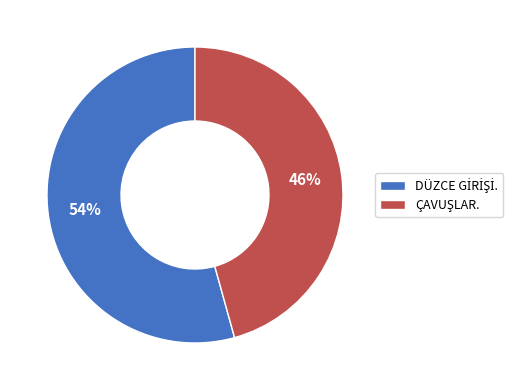

To the nearest percent, what is the average slice percentage?

50%